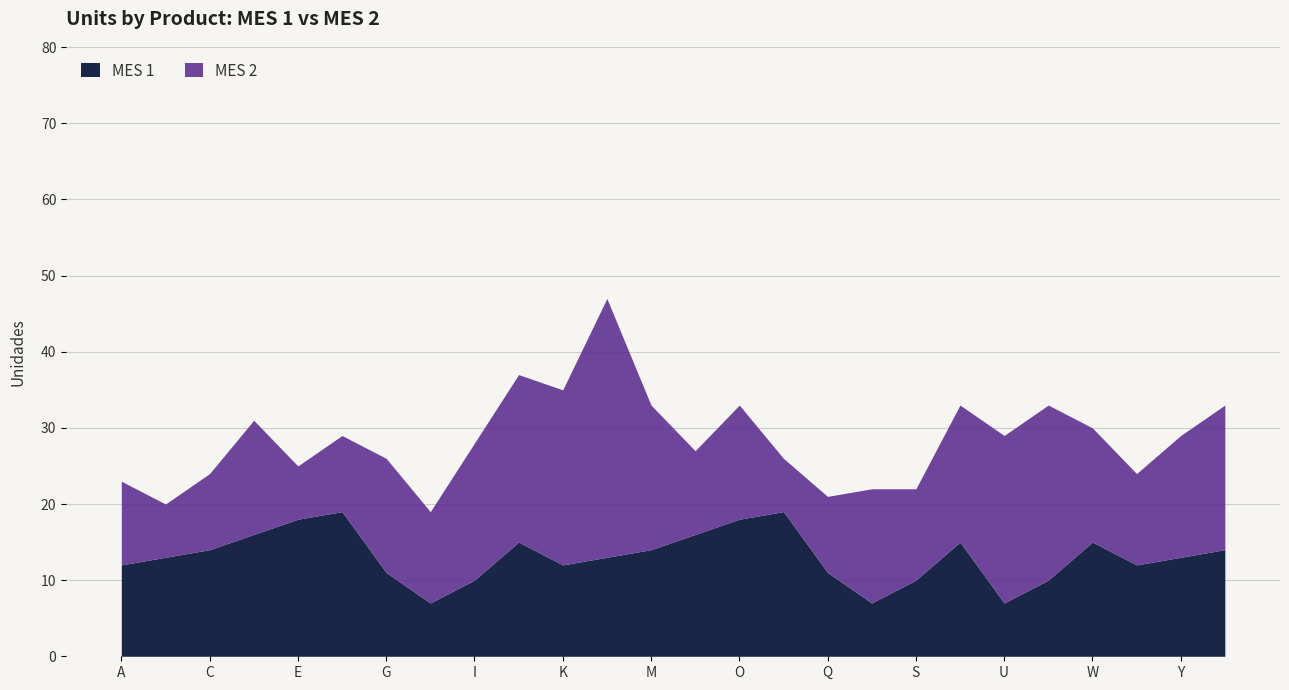

How many categories are shown in the chart?

26